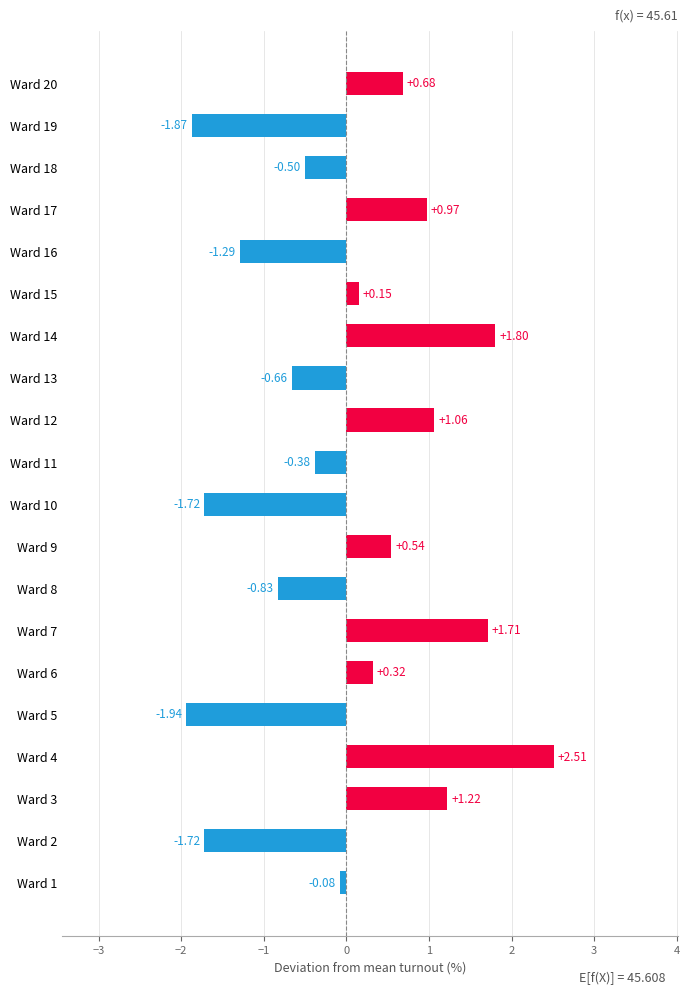

Count the number of data series in this chart.

1